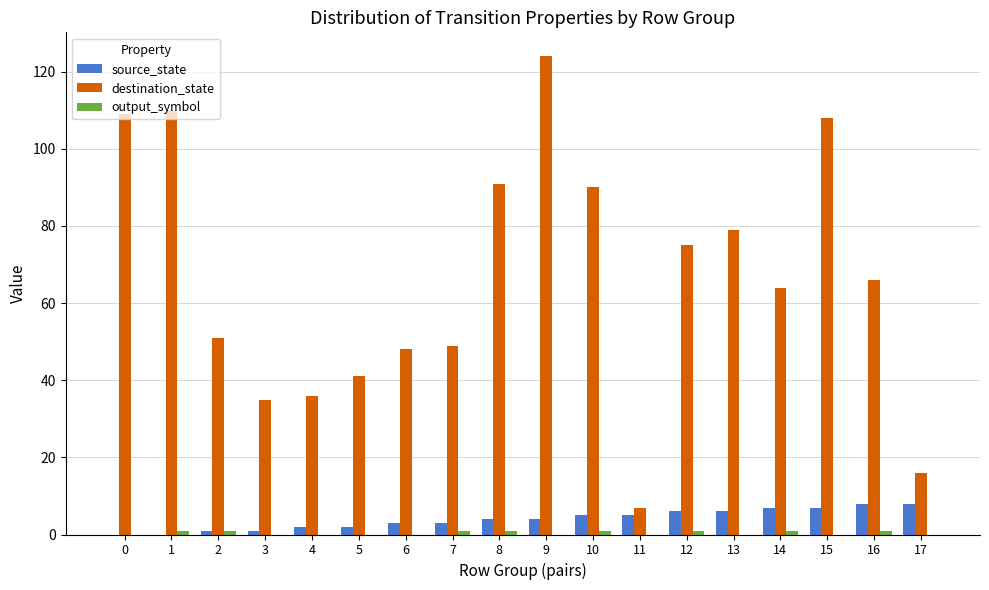

The value of destination_state at 3 is 35. True or false?

True